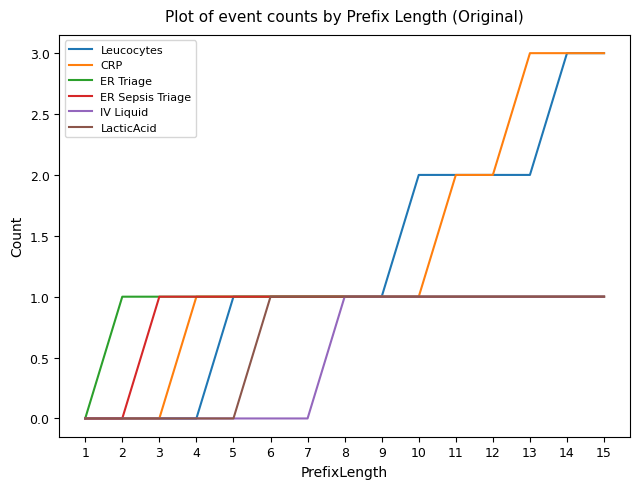

How many CRP values are between 1 and 2?

9